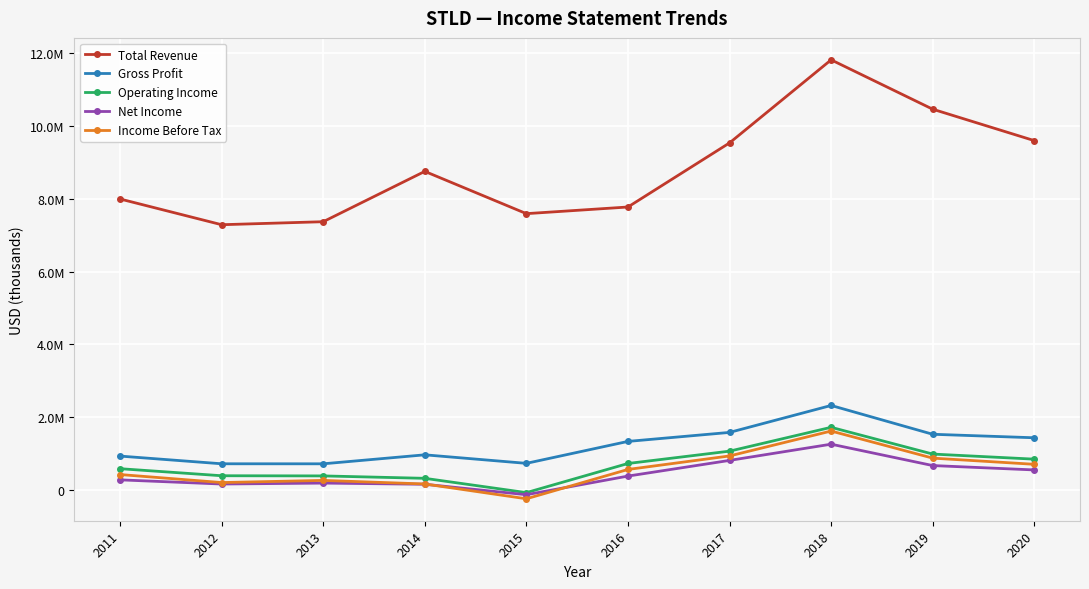

What are all the series names shown in the legend?

Total Revenue, Gross Profit, Operating Income, Net Income, Income Before Tax